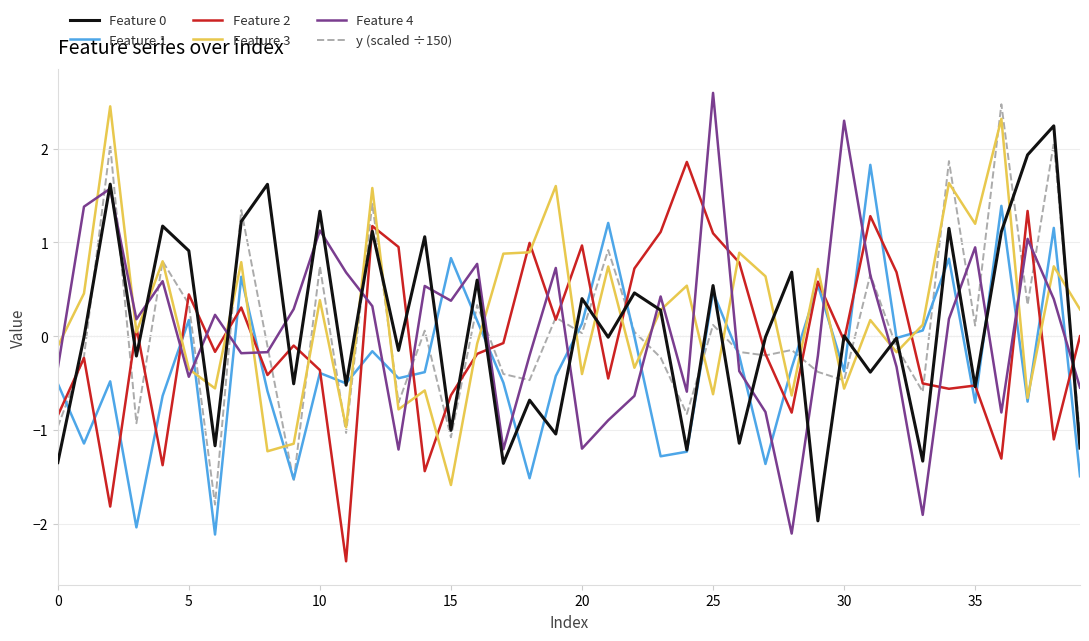

What is the minimum value shown in the chart?

-2.4